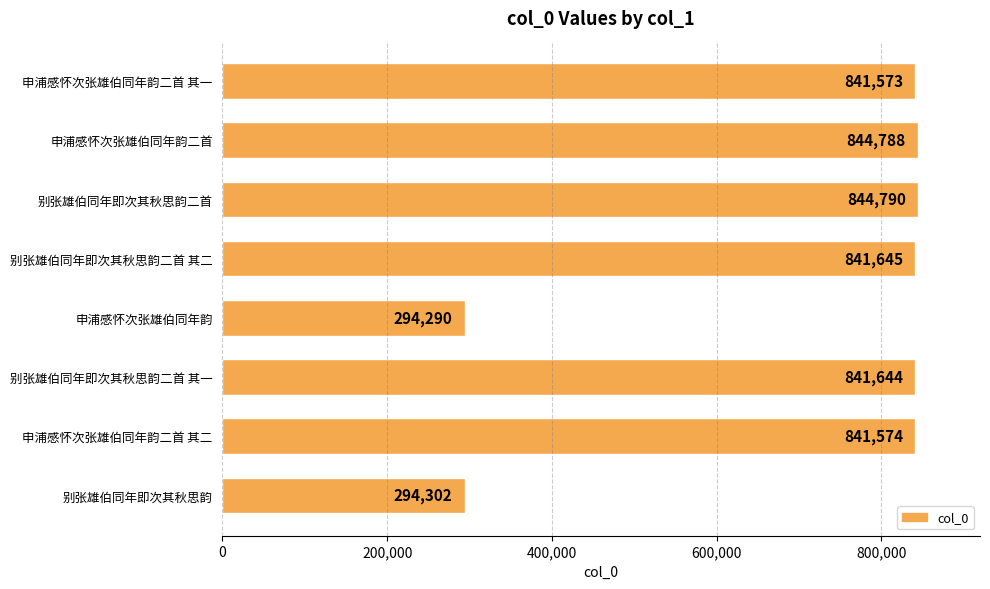

What is the change in value from 申浦感怀次张雄伯同年韵二首 to 申浦感怀次张雄伯同年韵二首 其二?

-3214